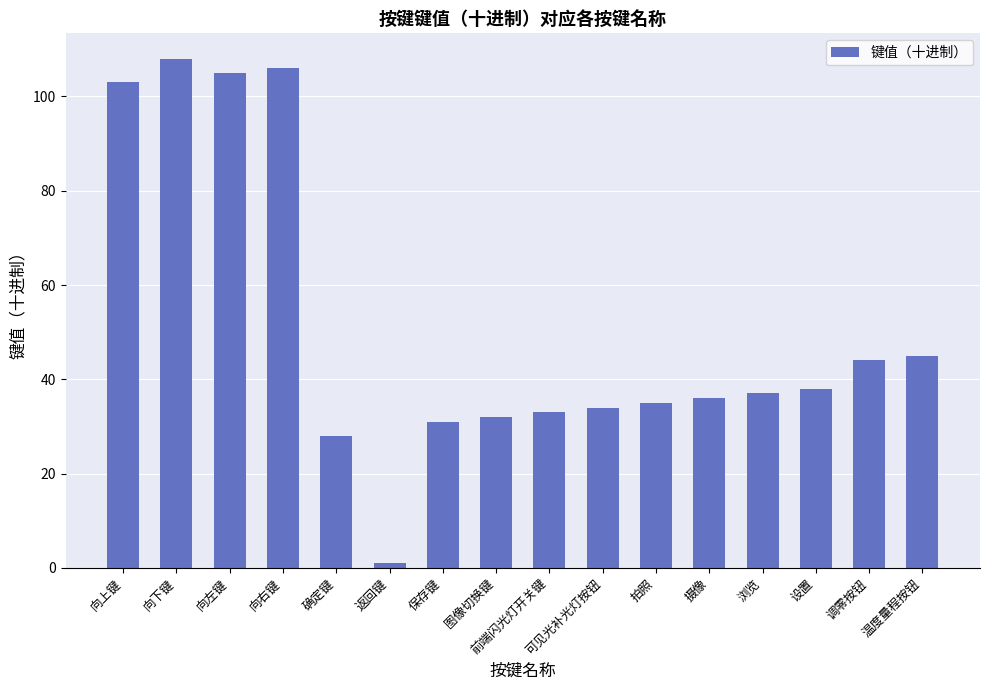

What is the average value?

51